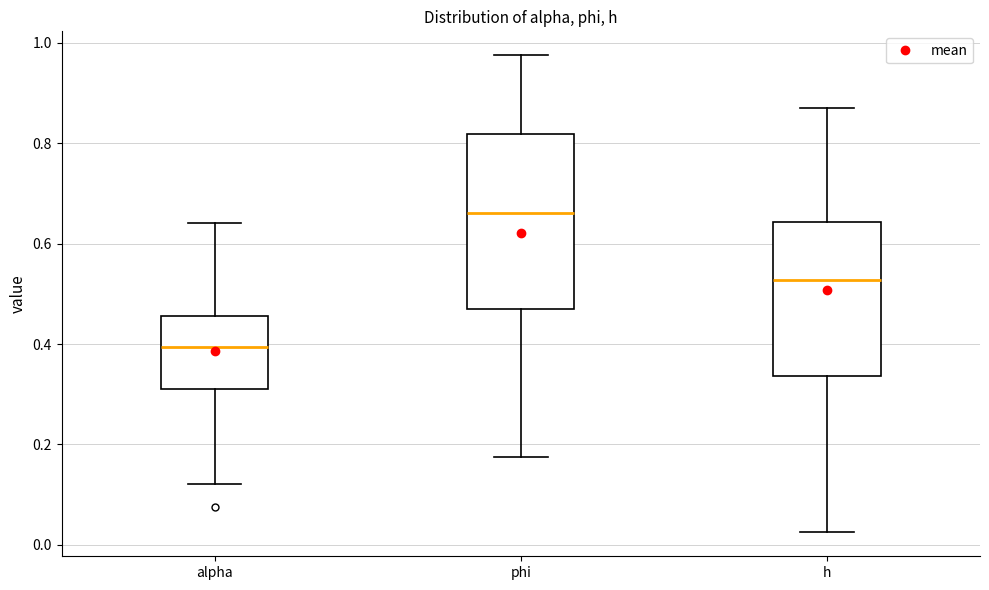

Reading left to right, transcribe this box plot: for each box, give where its median line is, the range the box spans, and where its two whiskers end, as read against the y-axis. The values are not printed on the chart, so give them approximately, as read against the axis.

alpha: median 0.40, box 0.32 to 0.46, whiskers 0.12 to 0.64
phi: median 0.66, box 0.48 to 0.82, whiskers 0.18 to 0.98
h: median 0.52, box 0.34 to 0.64, whiskers 0.02 to 0.88